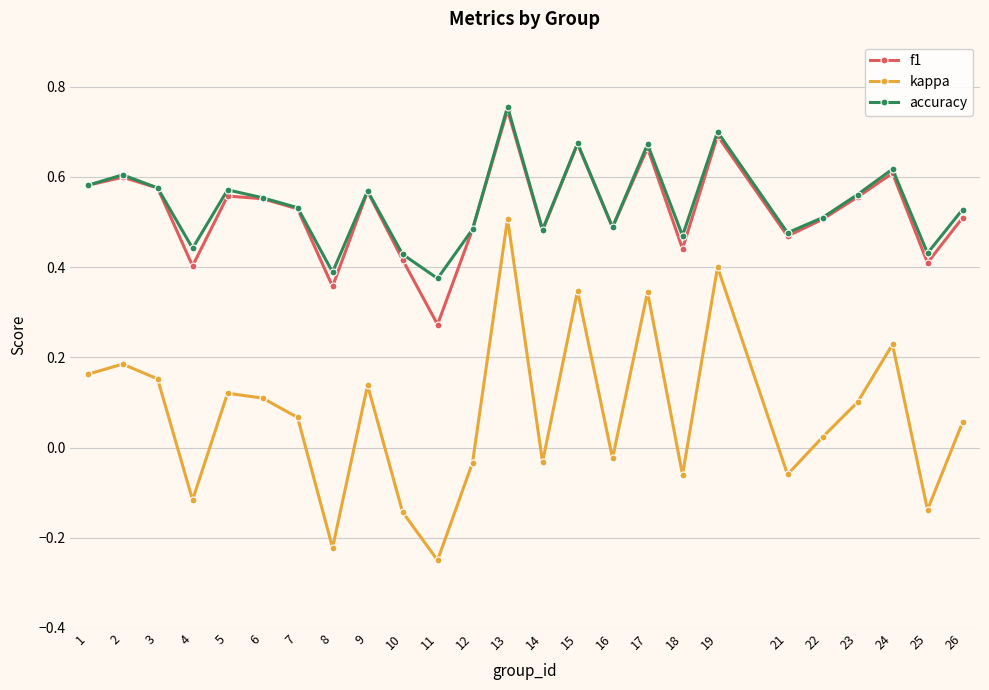

The value of kappa at 24 is 0.1. True or false?

False